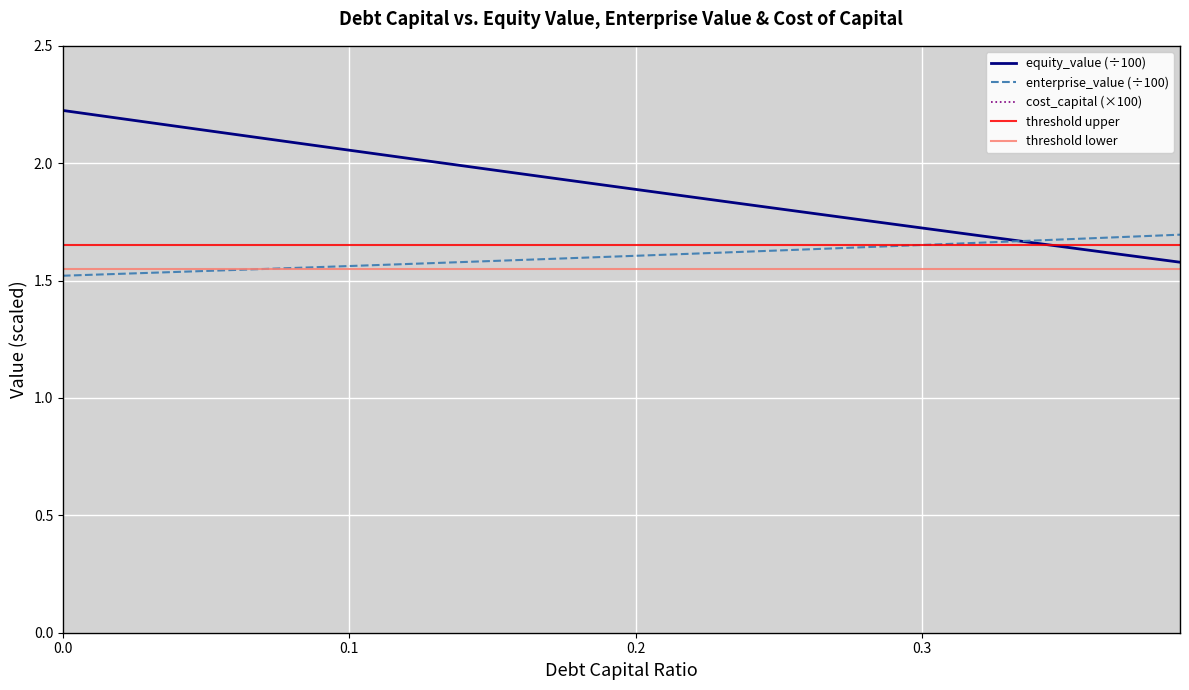

True or false: equity_value has a value of 2.6 at 21.

False